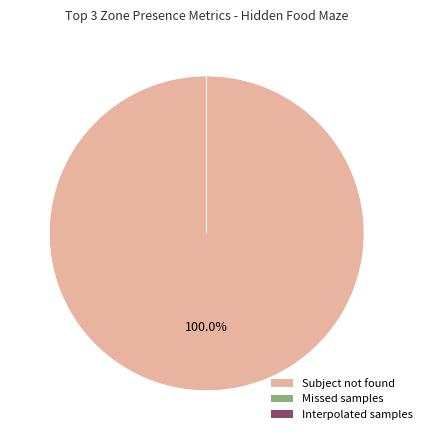

What is the smallest slice in the pie chart?

Missed samples